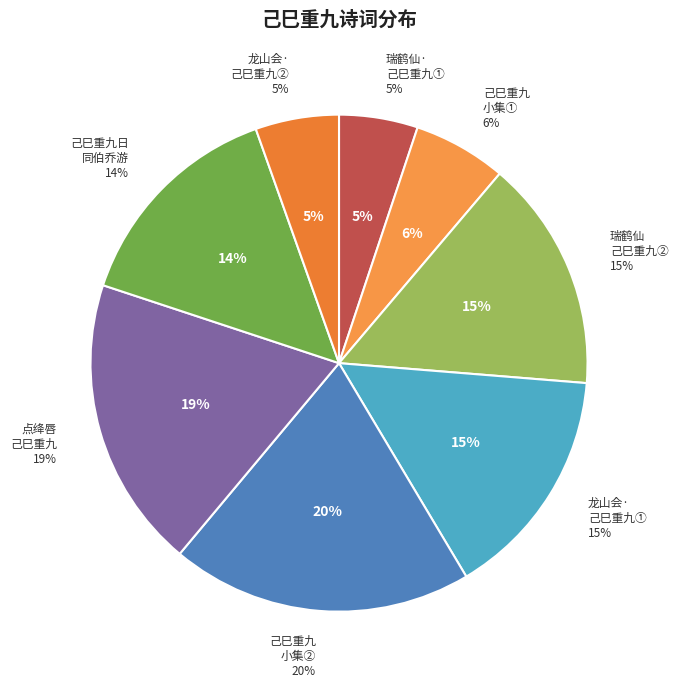

Count the number of slices in the pie.

8